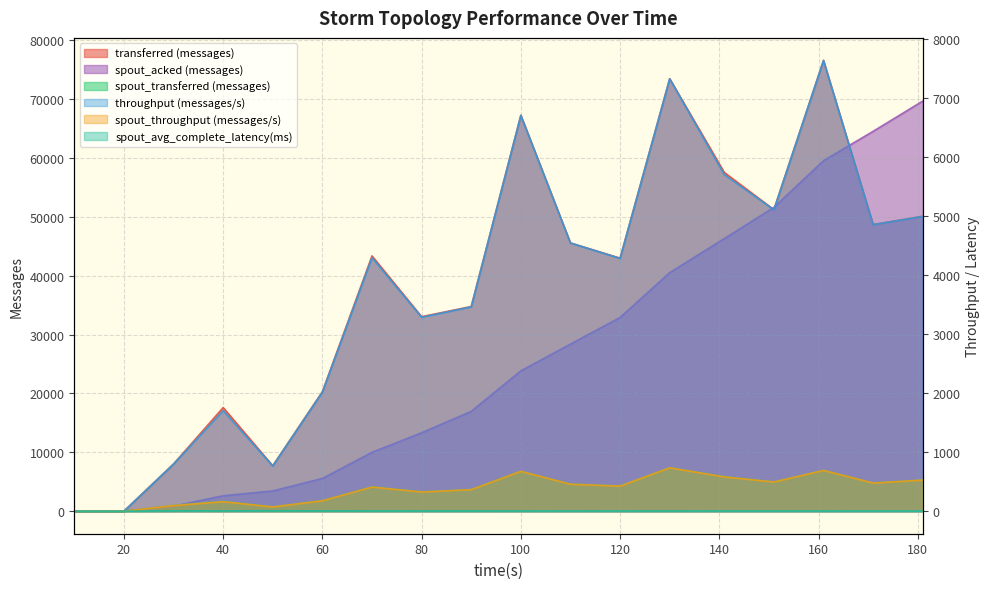

At 141, list the series in order from smallest to largest.

spout_avg_complete_latency(ms), spout_throughput (messages/s), throughput (messages/s), spout_transferred (messages), spout_acked (messages), transferred (messages)